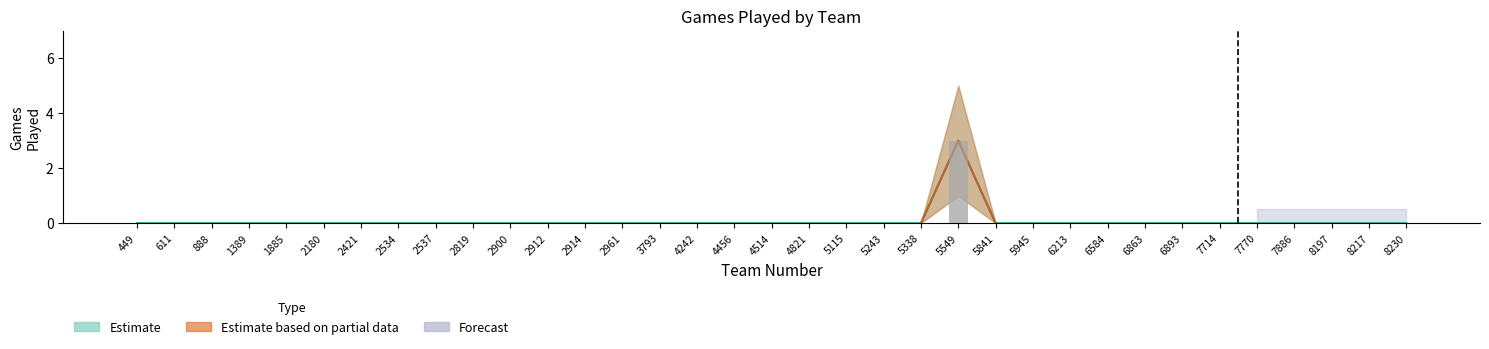

Is it true that the value at 5549 is 3?

True